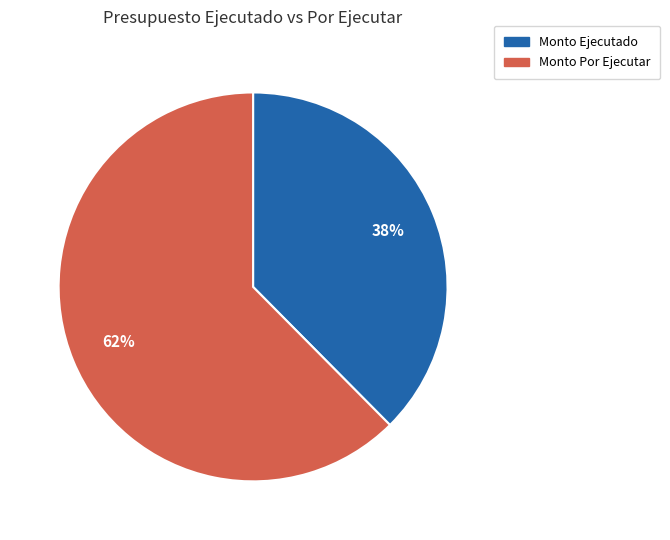

What is the largest slice in the pie chart?

Monto Por Ejecutar